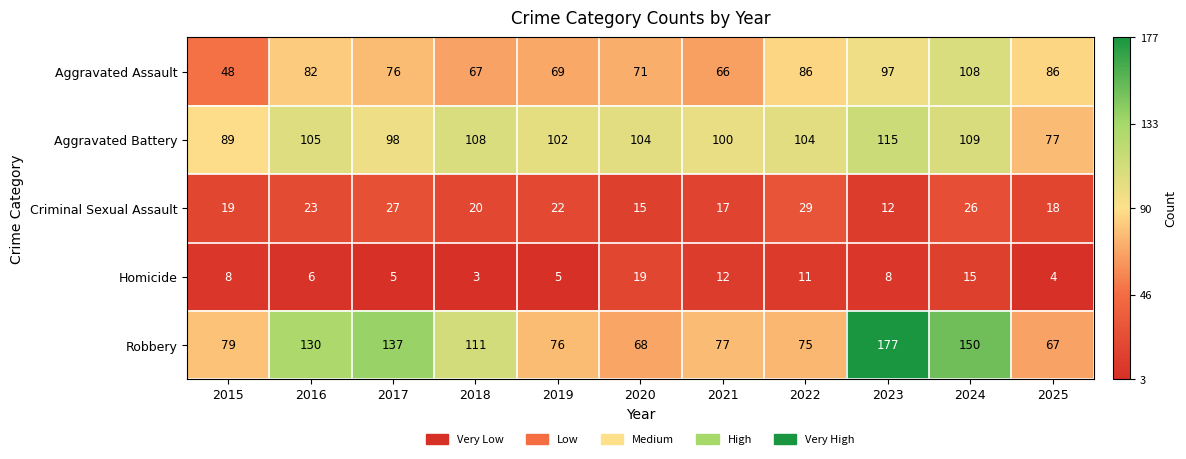

Which series changed the most between 2017 and 2021?

Robbery